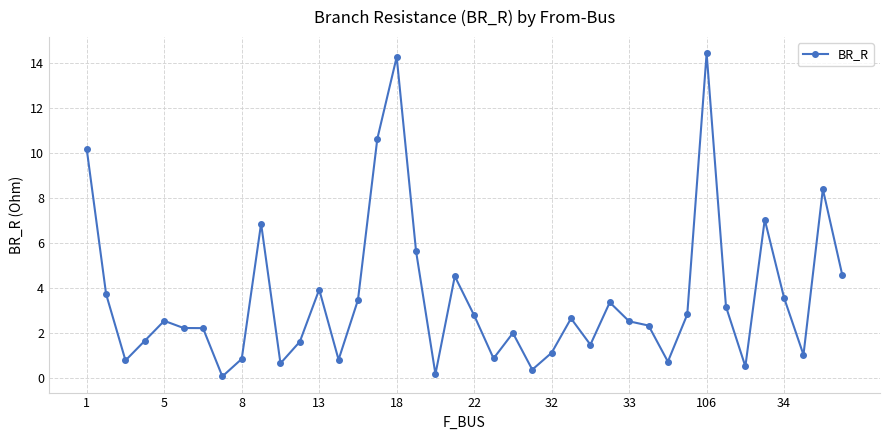

Is this an area chart (filled region under the line)?

No